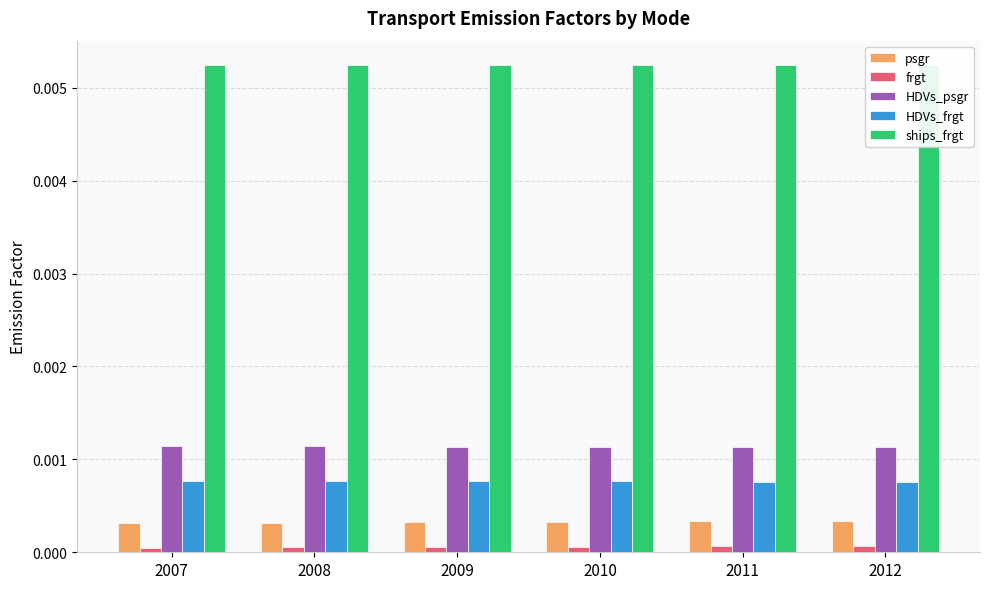

Rank the categories by ships_frgt value from lowest to highest.

2007, 2008, 2009, 2010, 2011, 2012